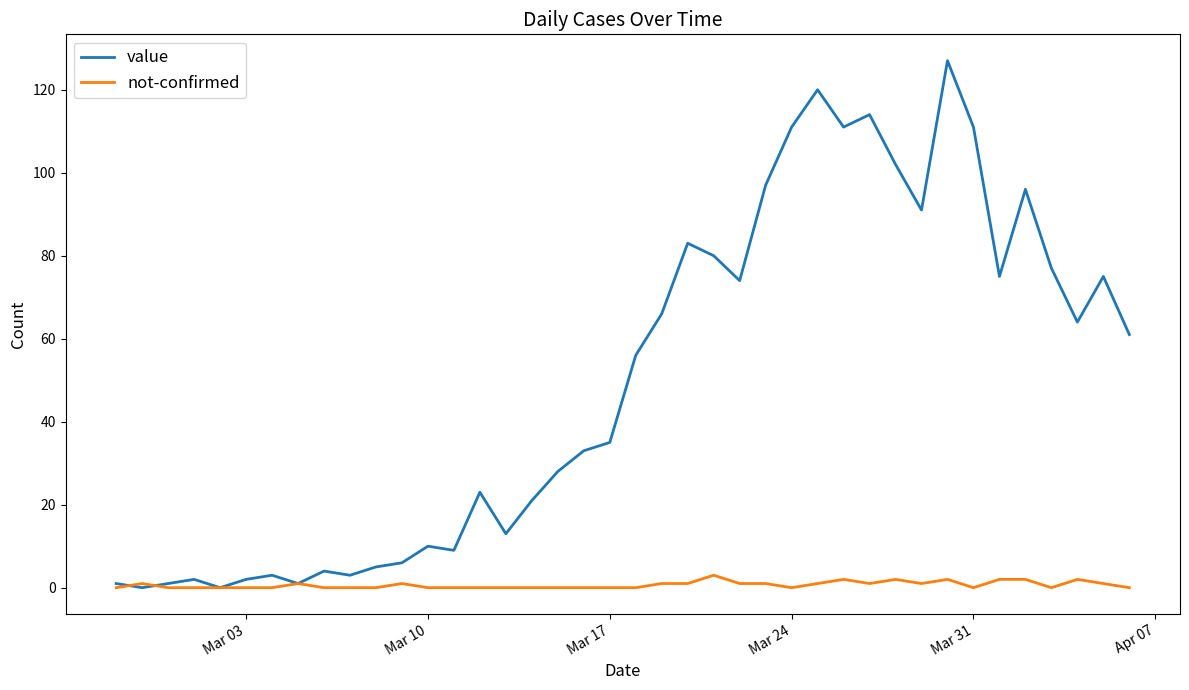

Rank the series by their maximum value, from highest to lowest.

value, not-confirmed